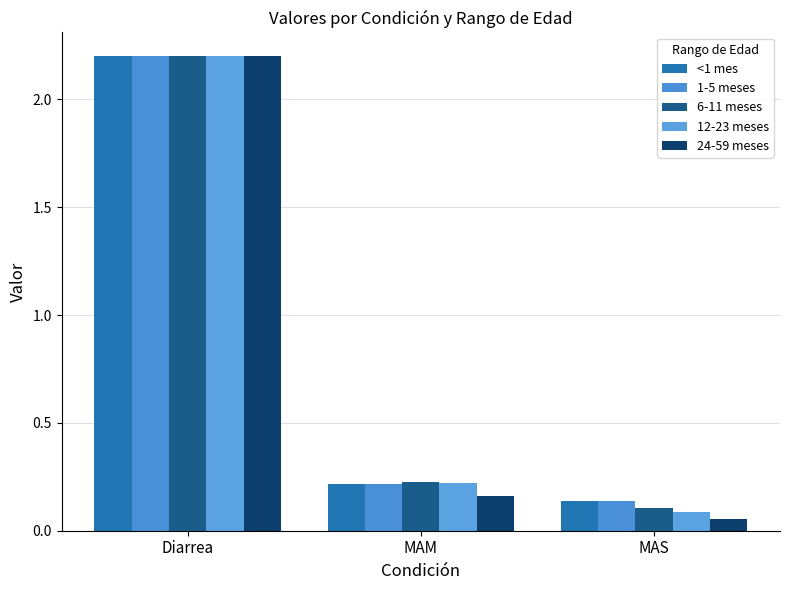

What is the difference between the maximum and second lowest values in the 6-11 meses series?

2.0